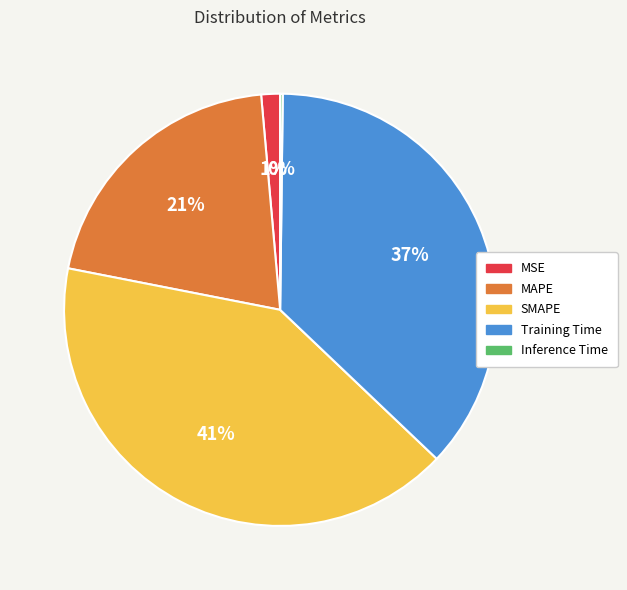

What is the largest slice in the pie chart?

SMAPE